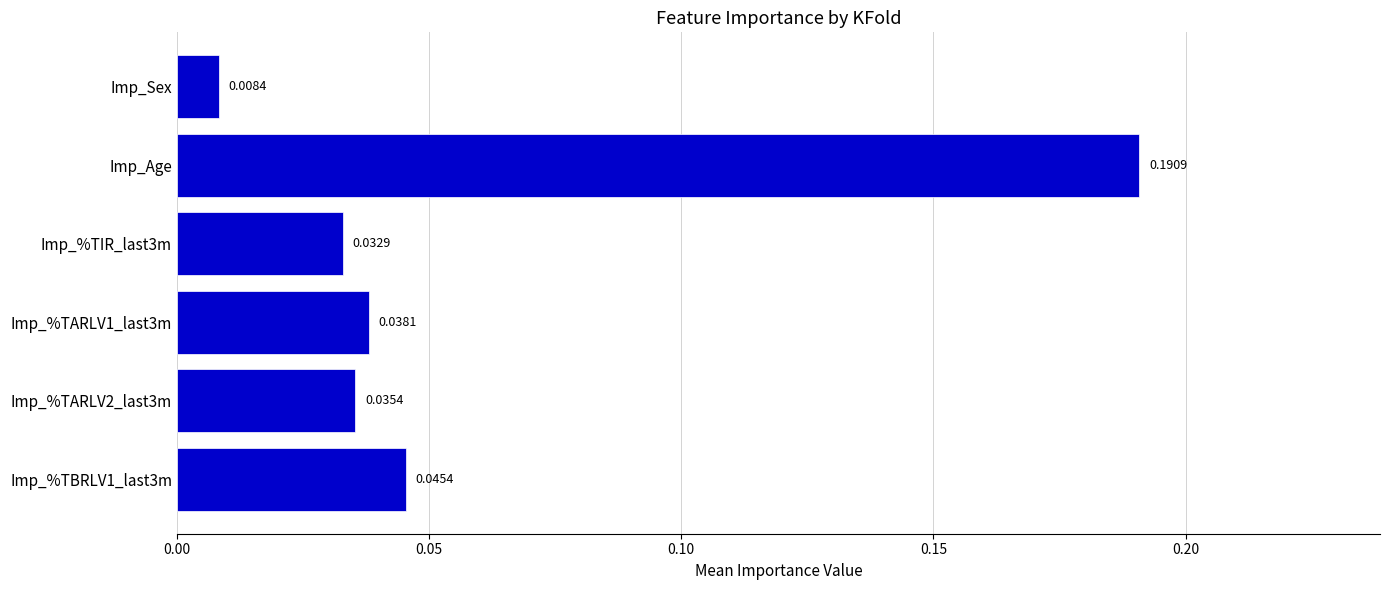

What is the sum of all values?

0.4